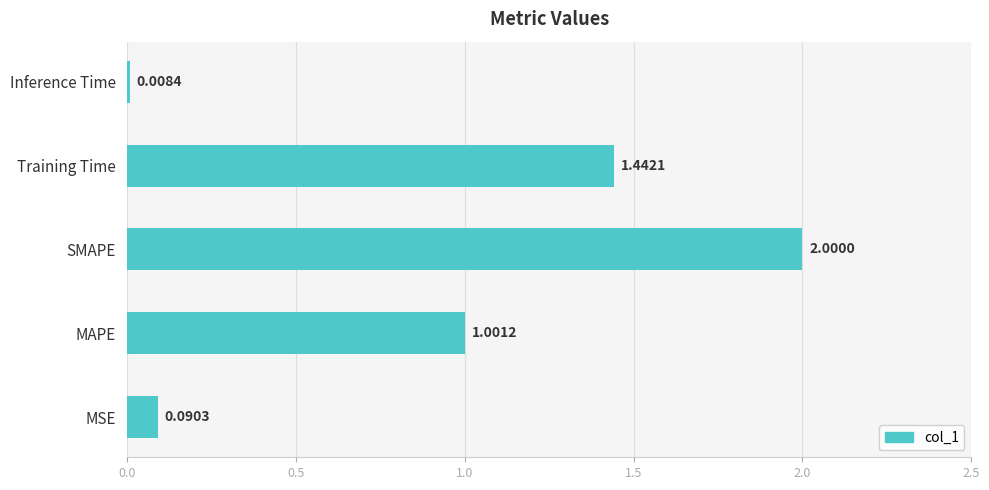

At which category does the chart reach its peak across all series?

SMAPE